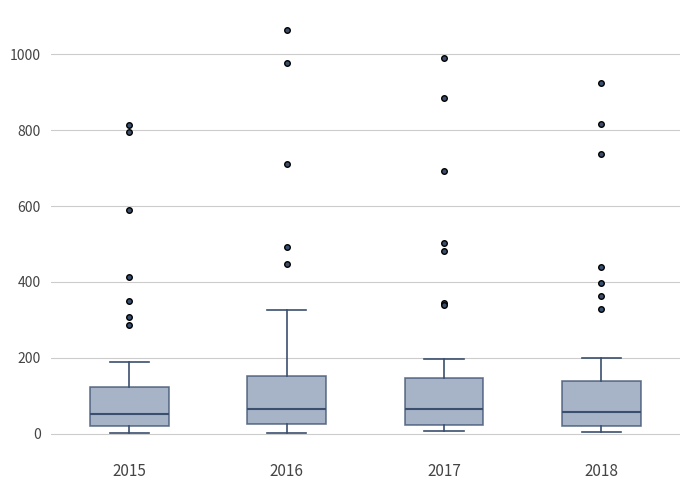

Where does the median line of the box at x = 2017 sit on the y-axis? The values are not printed on the chart, so give them approximately, as read against the axis.

60